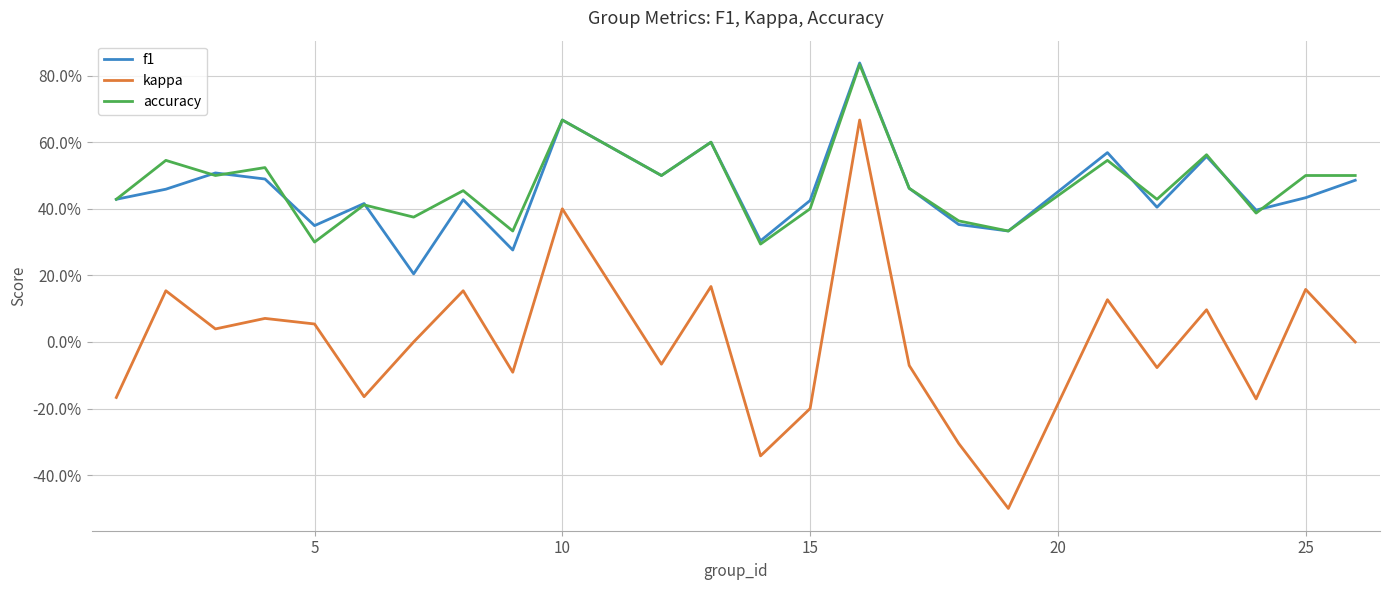

True or false: accuracy and kappa intersect in this chart.

False